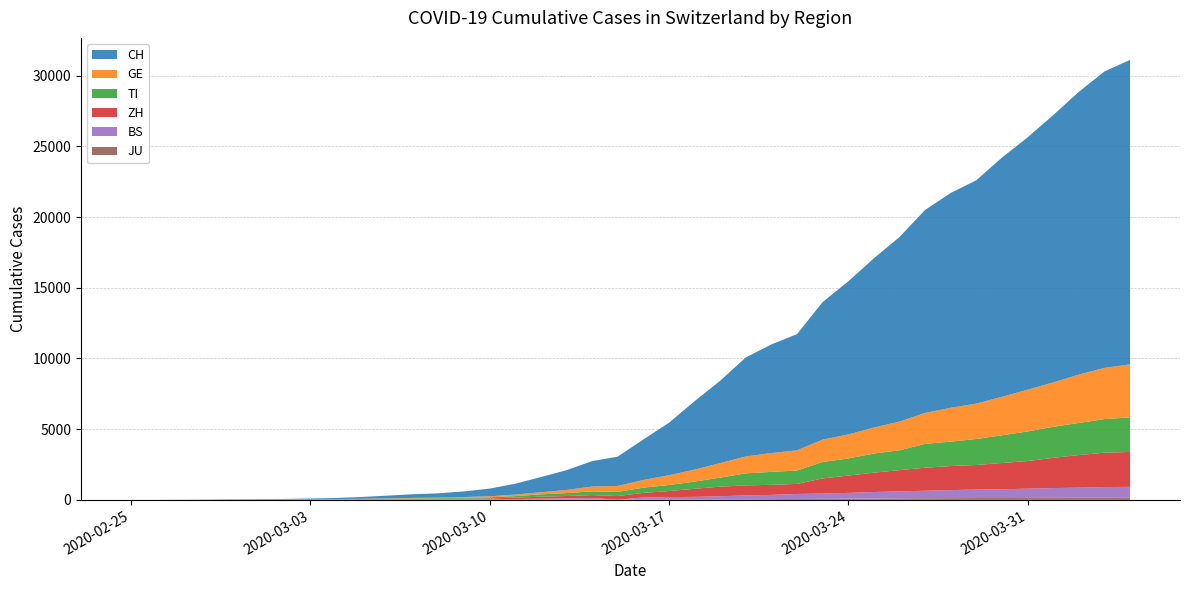

Reading left to right, what are all the values shown in this chart?

CH: 0	2	6	13	23	29	40	59	83	125	197	257	303	396	542	766	1072	1398	1798	2072	2864	3710	4836	5823	7005	7686	8217	9727	10831	11970	13054	14356	15195	15798	16920	17842	18908	19997	20965	21536
GE: 0	1	1	4	8	9	10	13	14	17	25	38	40	56	76	109	150	222	340	423	544	692	848	1027	1194	1331	1430	1582	1699	1837	2033	2190	2393	2505	2721	2958	3137	3420	3621	3754
TI: 0	1	1	1	2	2	4	8	13	25	28	41	49	61	75	108	163	206	265	293	368	426	511	638	849	916	945	1162	1209	1354	1401	1688	1727	1837	1962	2091	2195	2271	2377	2442
ZH: 0	0	2	2	6	7	10	13	15	23	29	34	40	49	62	101	140	163	218	250	326	429	568	679	711	711	711	1075	1223	1370	1502	1629	1703	1735	1861	1952	2141	2305	2433	2466
BS: 0	0	1	1	1	1	1	3	3	8	15	21	24	28	33	49	73	92	100	0	143	164	181	220	270	297	356	374	410	462	501	530	569	605	617	653	687	714	754	767
JU: 0	0	1	1	1	1	1	2	2	4	4	5	5	7	7	7	12	17	18	19	25	29	32	36	44	54	61	69	82	92	100	114	119	127	128	140	145	149	149	154